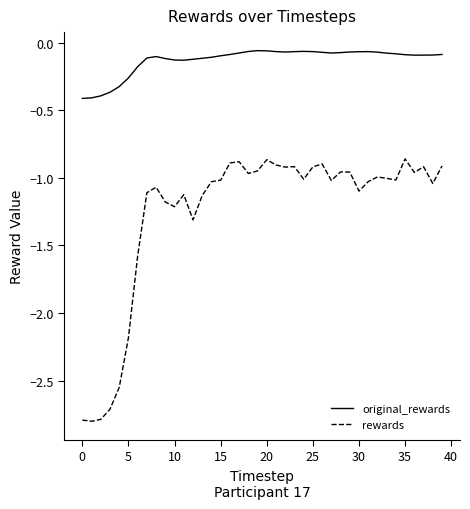

Which series has the widest spread of values?

rewards